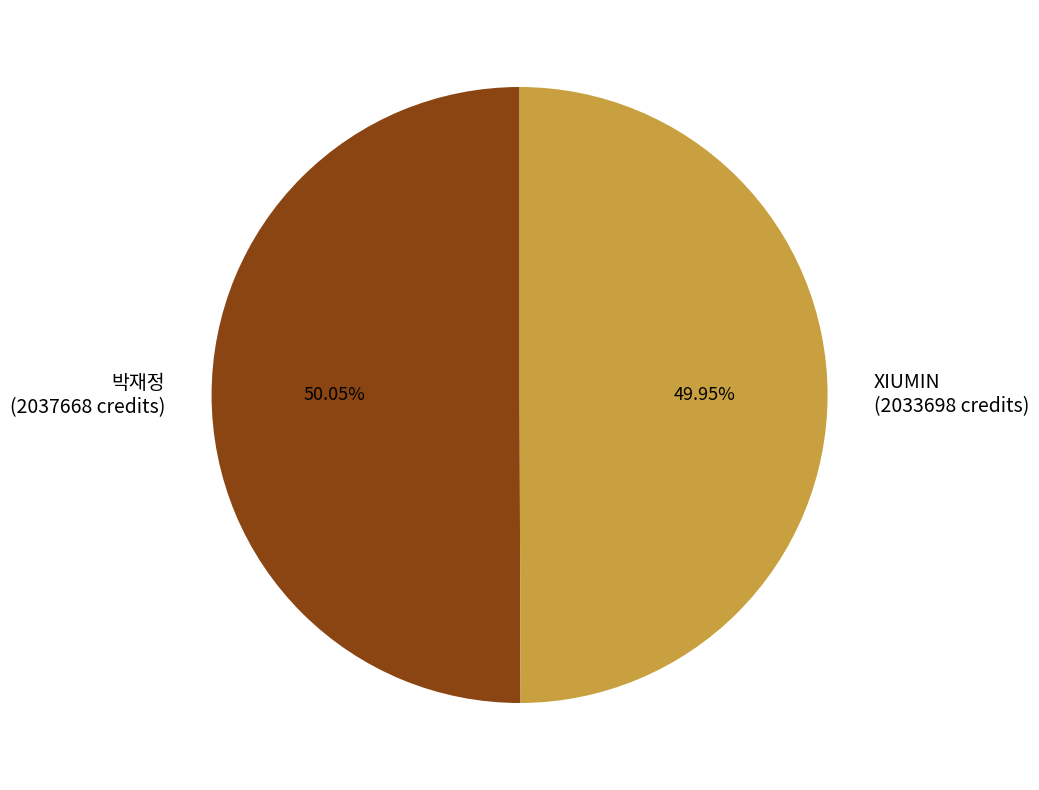

What percentage do 박재정 and XIUMIN together represent?

100.0%